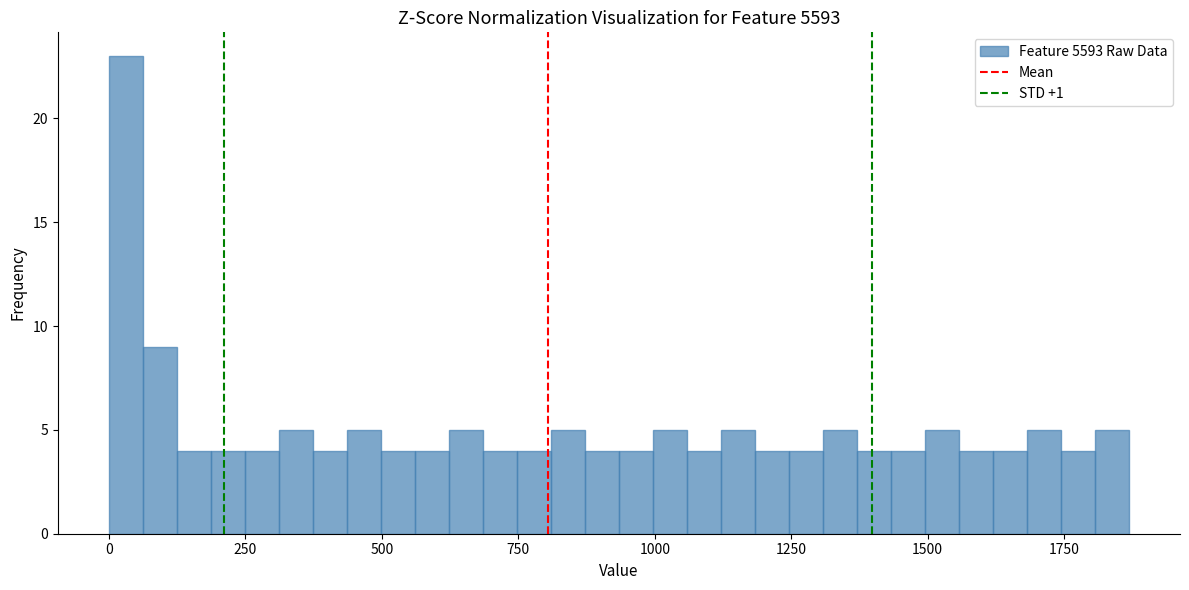

Around what value on the x-axis is the tallest bar? Give the approximate position of its centre, as read against the axis.

50